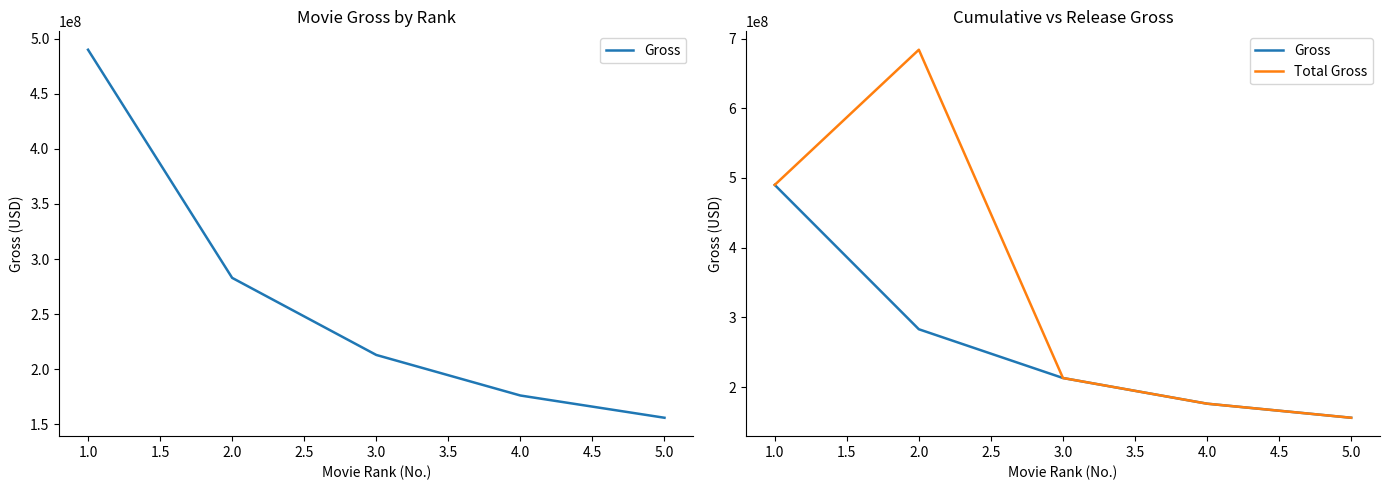

What is the value of the Gross point at the 3rd from the left?

212973787